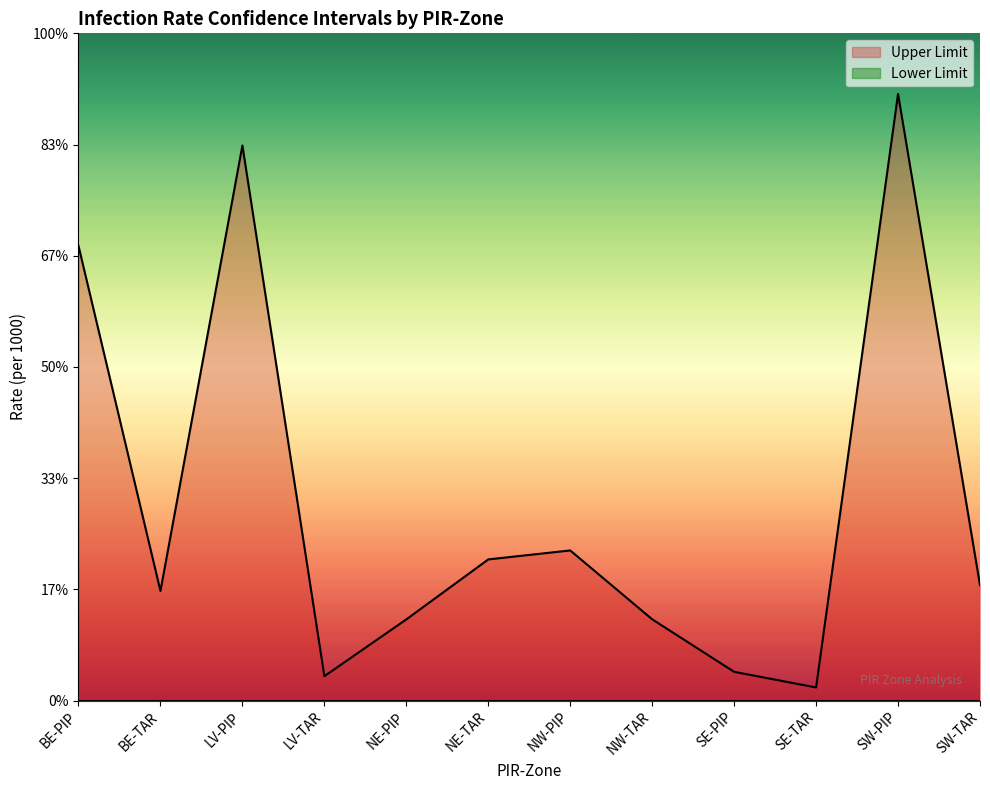

List the labels in order of value, smallest first.

SE-TAR, LV-TAR, SE-PIP, NE-PIP, NW-TAR, BE-TAR, SW-TAR, NE-TAR, NW-PIP, BE-PIP, LV-PIP, SW-PIP